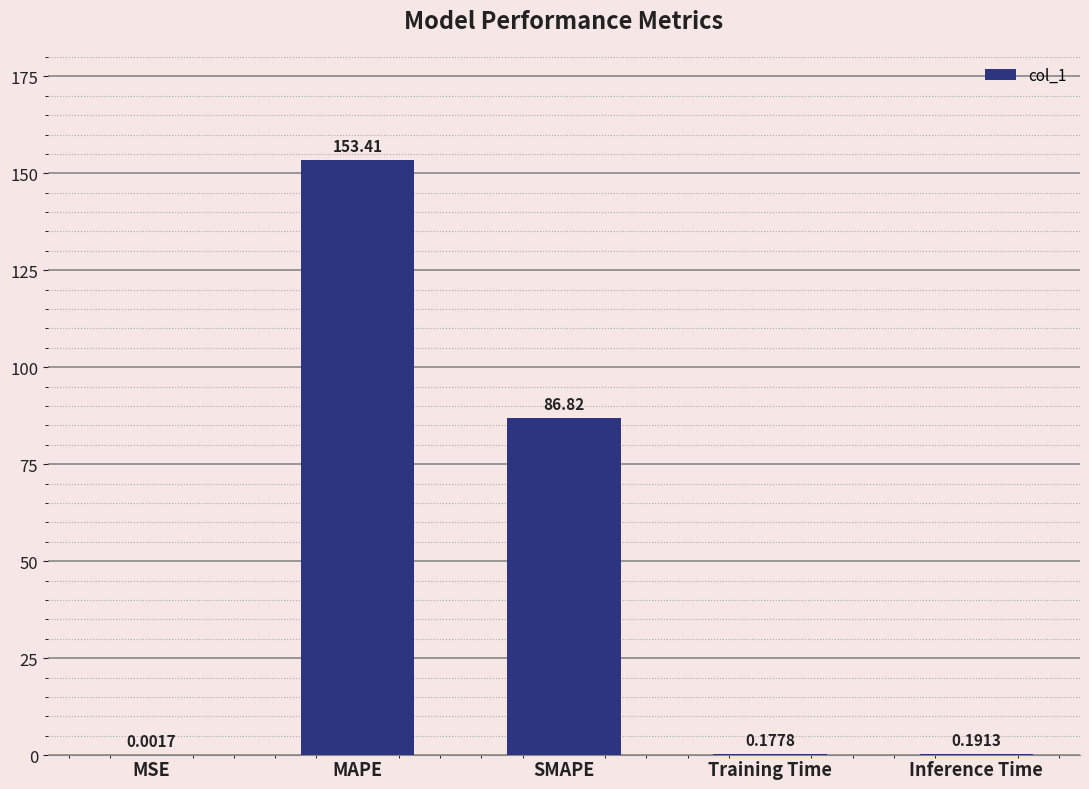

At which category does the chart reach its peak across all series?

MAPE